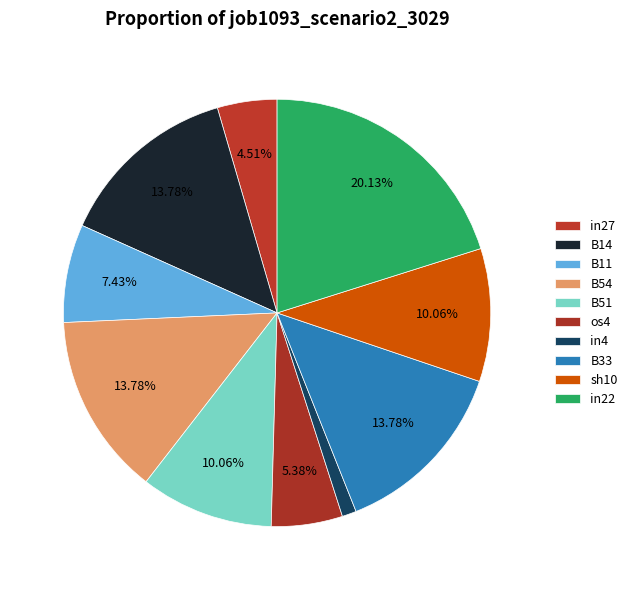

Count the number of slices in the pie.

10